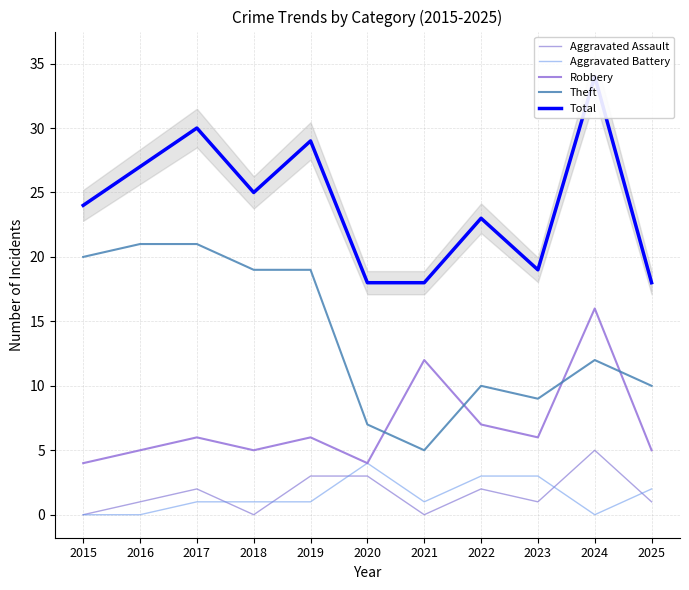

What is the spread (max minus min) of values at 2024?

34